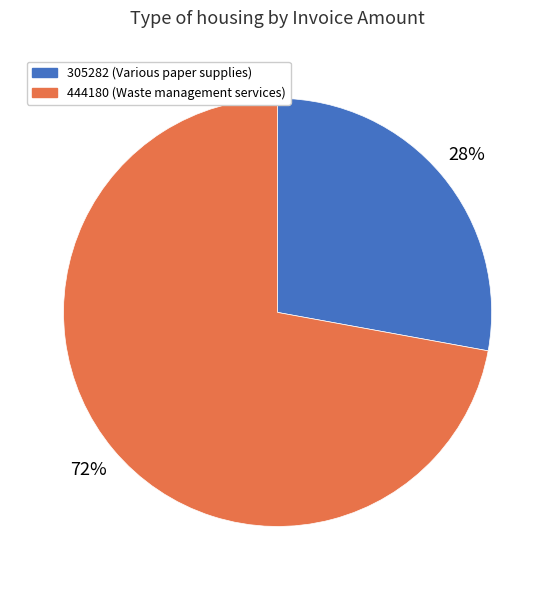

What is the smallest slice in the pie chart?

305282